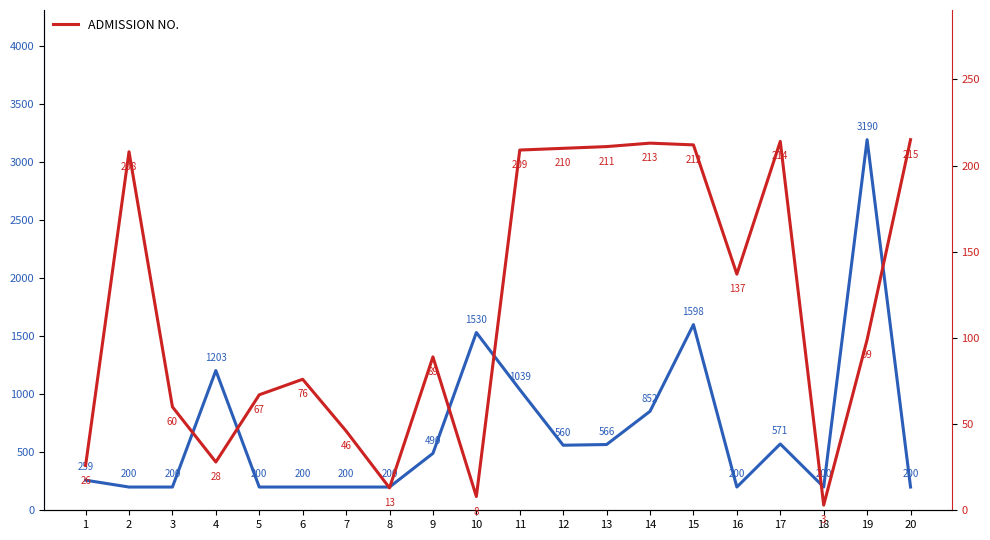

Which series has the largest range (max minus min)?

BALANCE